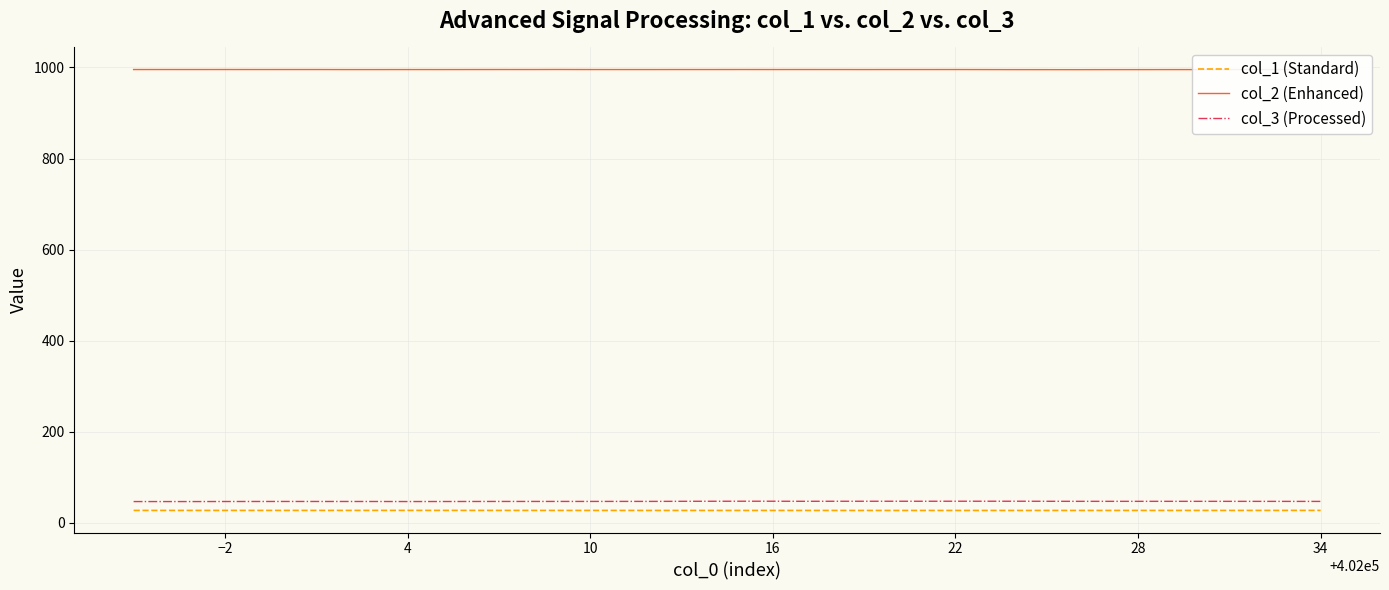

True or false: col_3 (Processed) and col_2 (Enhanced) intersect in this chart.

False